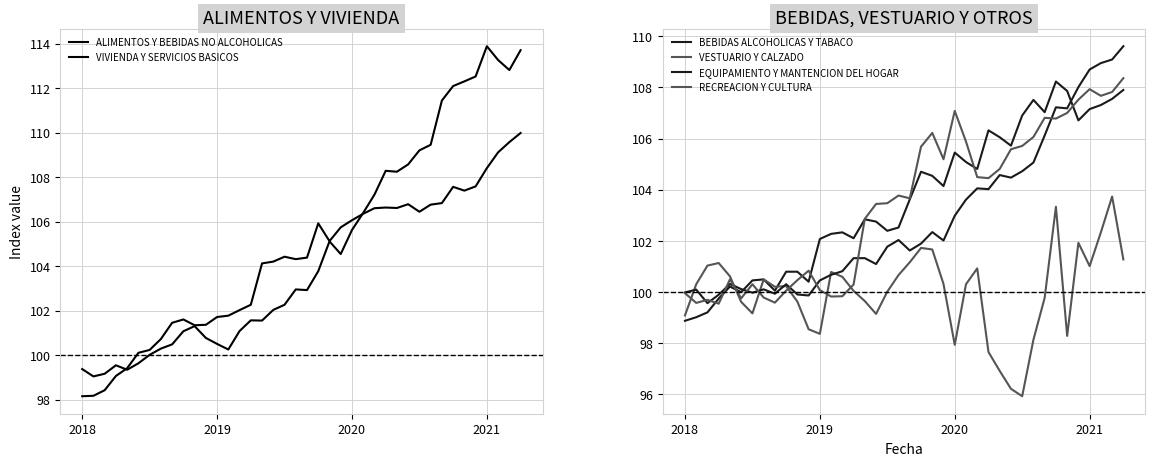

What is the label of the 15th point from the left?

14